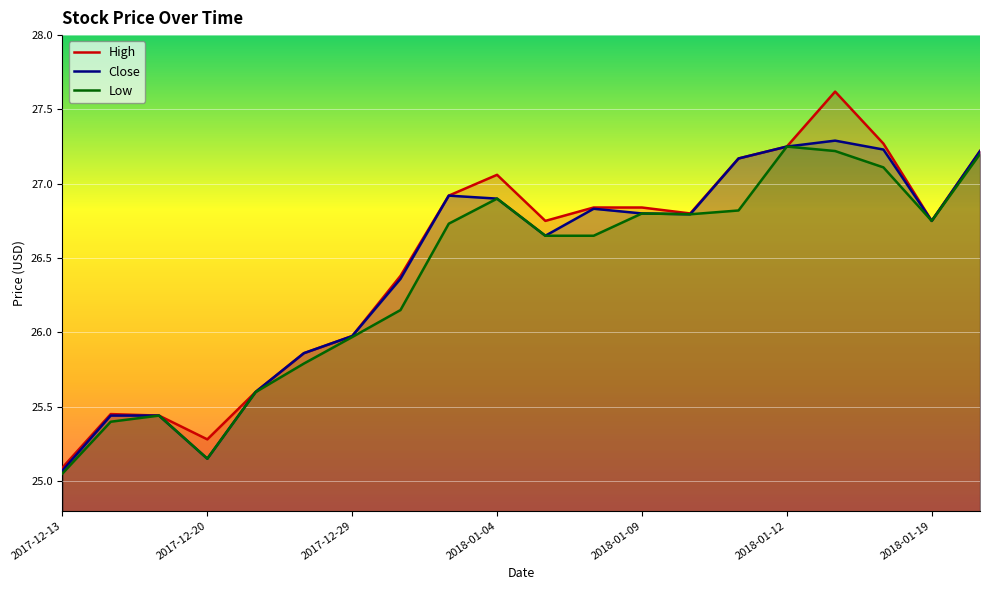

Between 2017-12-19 and 2018-01-22, which series saw the biggest shift?

High